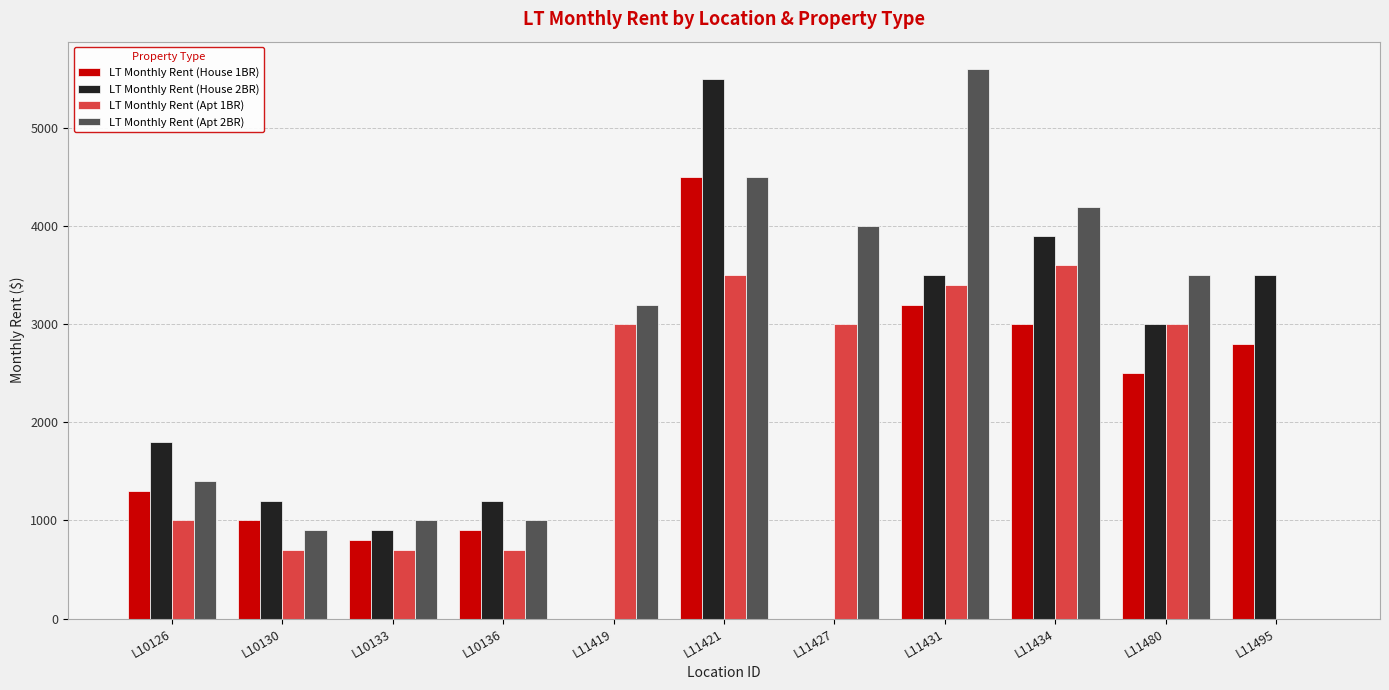

Which series changed the most between L11421 and L11434?

LT Monthly Rent (House 2BR)